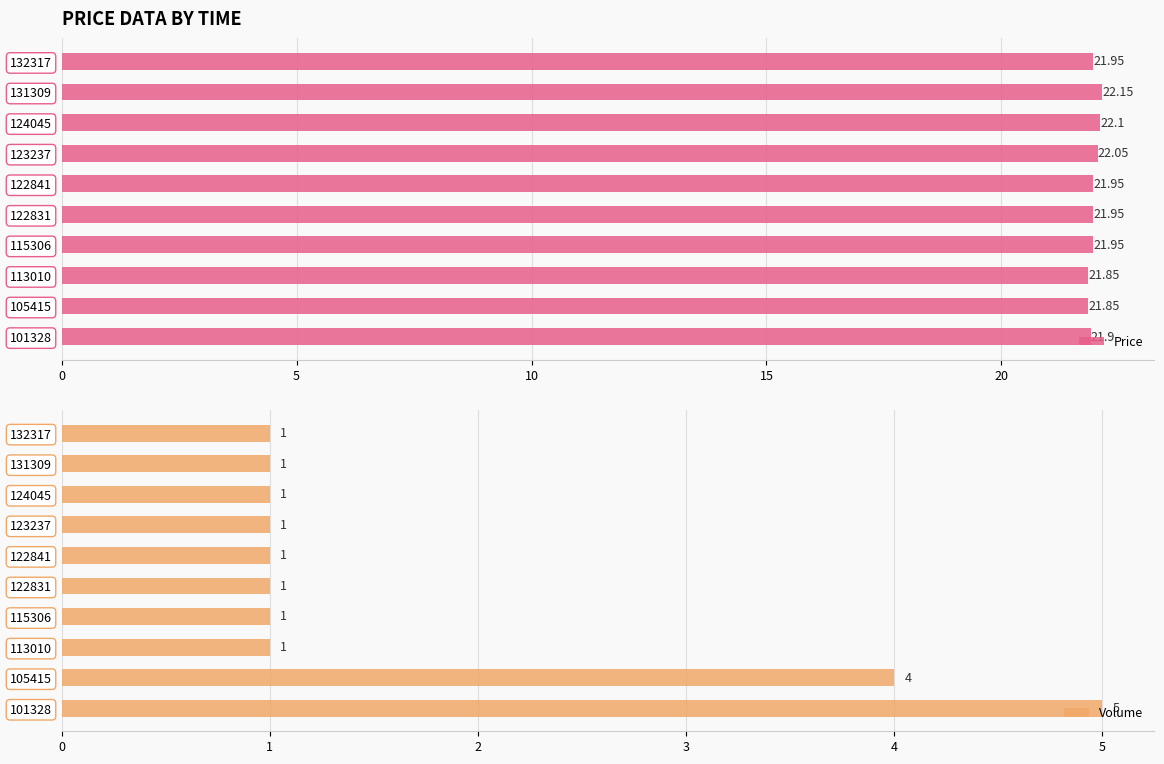

What is the sum of the Price values at 132317 and 105415?

43.8